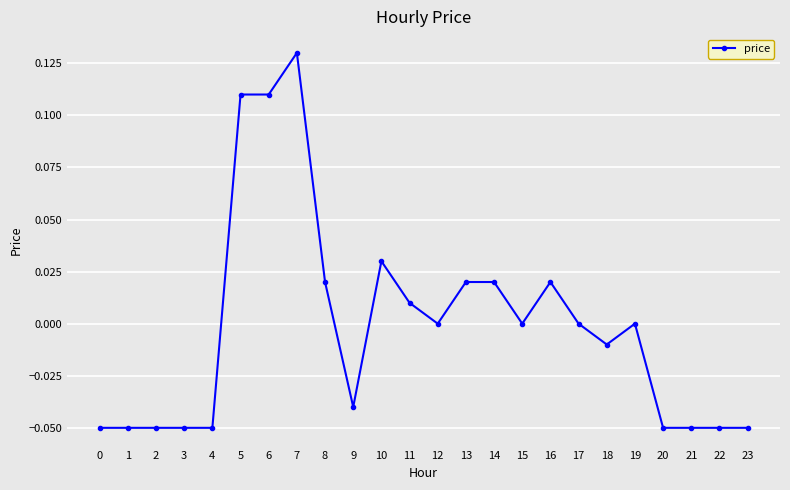

Which label corresponds to the largest value in the chart?

7